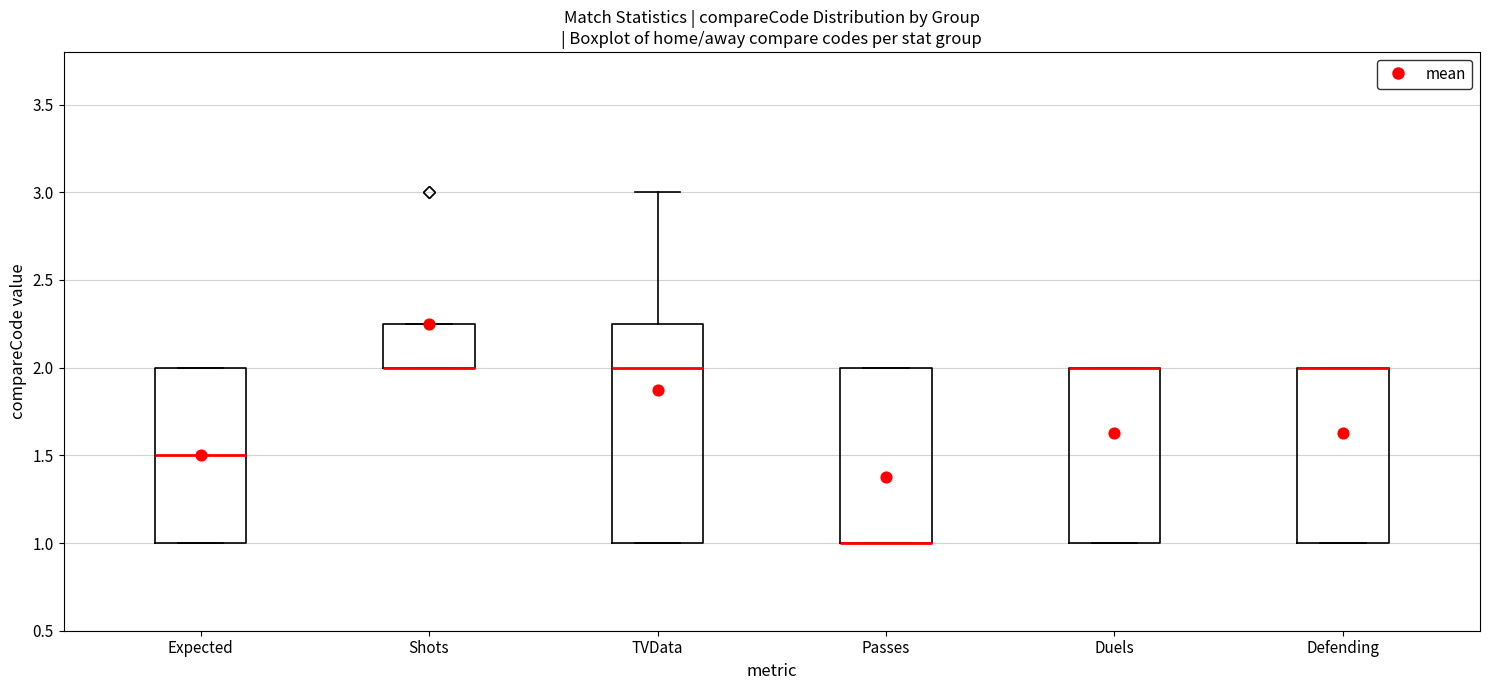

Reading left to right, transcribe this box plot: for each box, give where its median line is, the range the box spans, and where its two whiskers end, as read against the y-axis. The values are not printed on the chart, so give them approximately, as read against the axis.

Expected: median 1.50, box 1.00 to 2.00, whiskers 1.00 to 2.00
Shots: median 2.00 (drawn on the box's lower edge), box 2.00 to 2.25, whiskers 2.00 to 2.25
TVData: median 2.00, box 1.00 to 2.25, whiskers 1.00 to 3.00
Passes: median 1.00 (drawn on the box's lower edge), box 1.00 to 2.00, whiskers 1.00 to 2.00
Duels: median 2.00 (drawn on the box's upper edge), box 1.00 to 2.00, whiskers 1.00 to 2.00
Defending: median 2.00 (drawn on the box's upper edge), box 1.00 to 2.00, whiskers 1.00 to 2.00